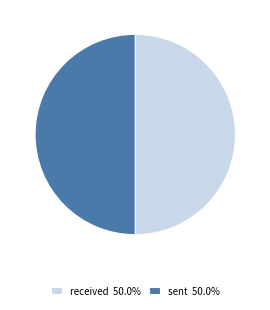

Do received and sent together represent more than half of the pie?

Yes